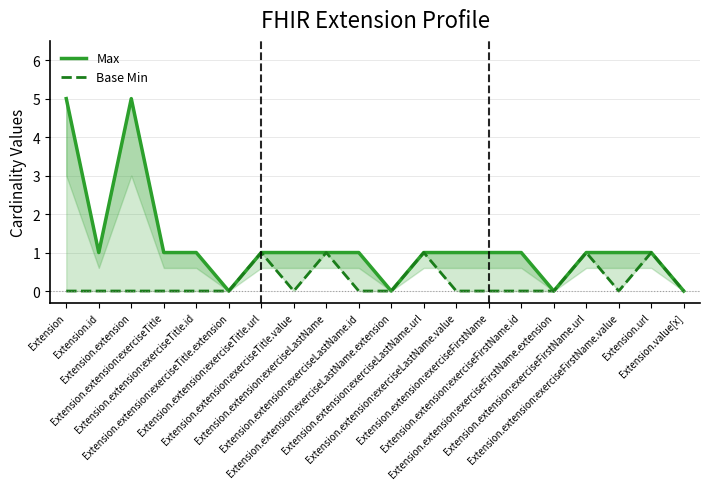

What are all the series names shown in the legend?

Max, Base Min